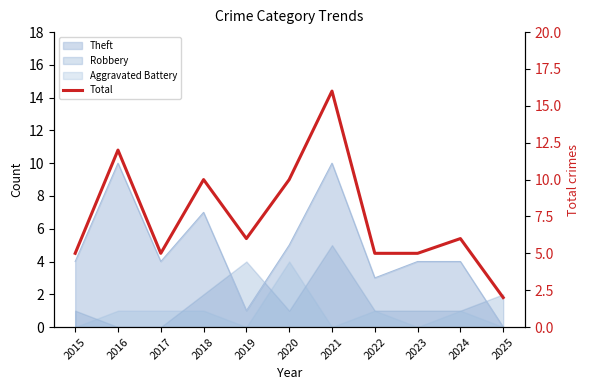

Rank the categories by value from lowest to highest.

2025, 2015, 2017, 2022, 2023, 2019, 2024, 2018, 2020, 2016, 2021